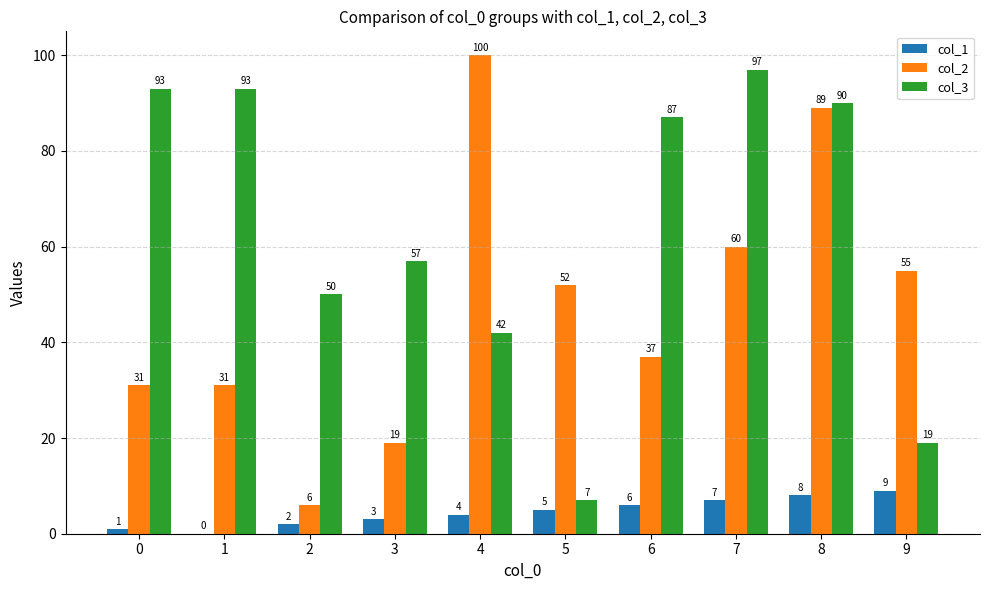

At which label does col_3 reach its peak?

7